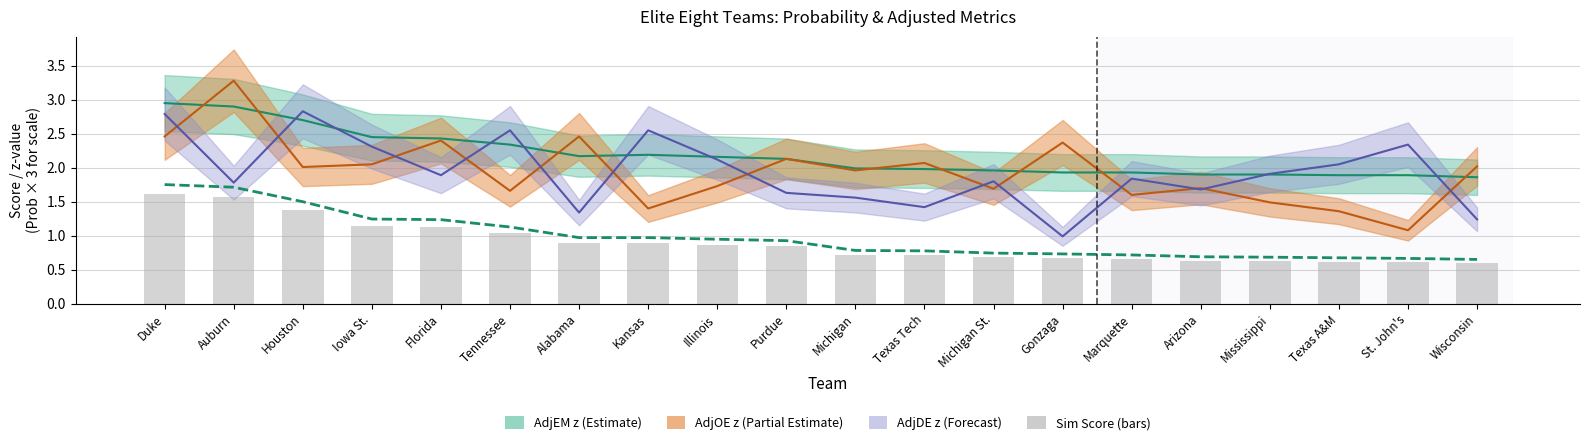

How many bars are there in total?

20